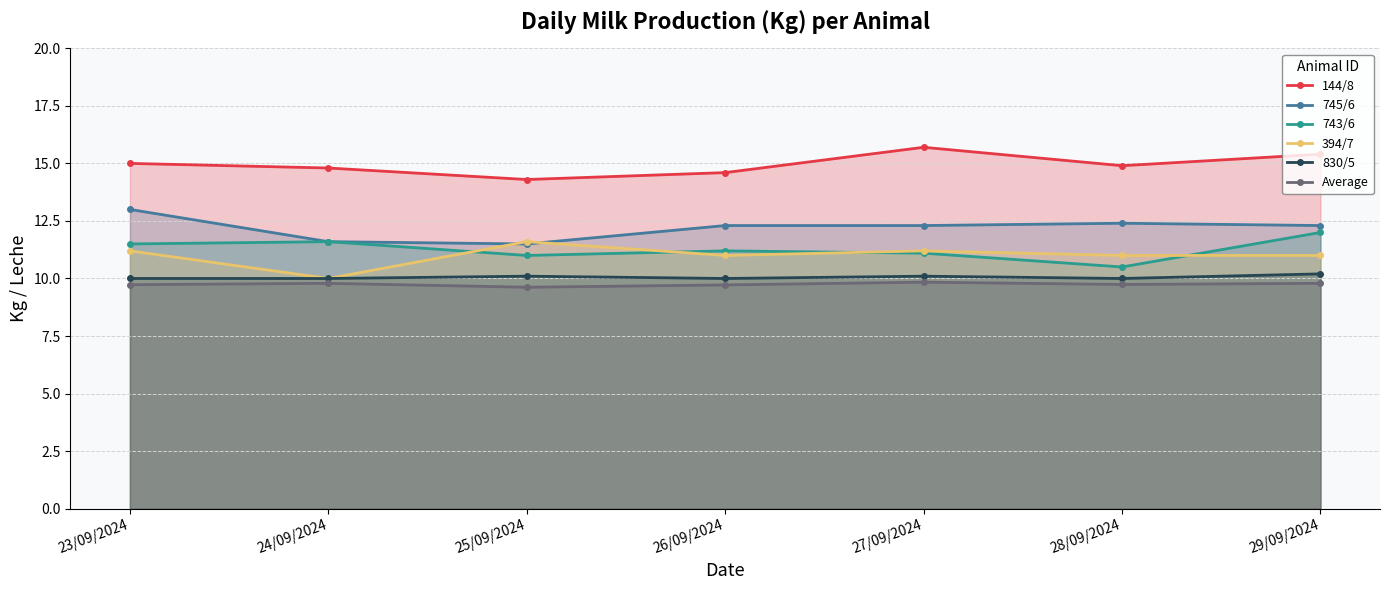

At which category does the chart reach its minimum across all series?

25/09/2024